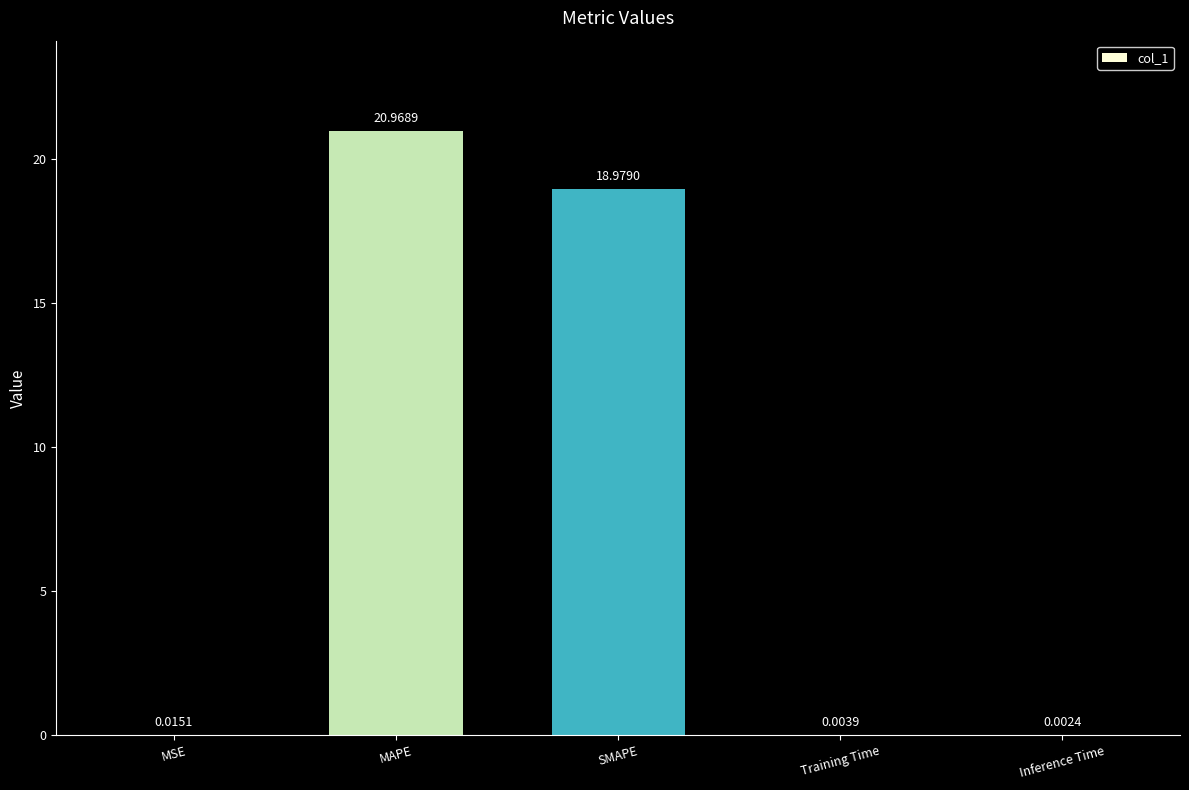

Which category has the highest value across all series?

MAPE